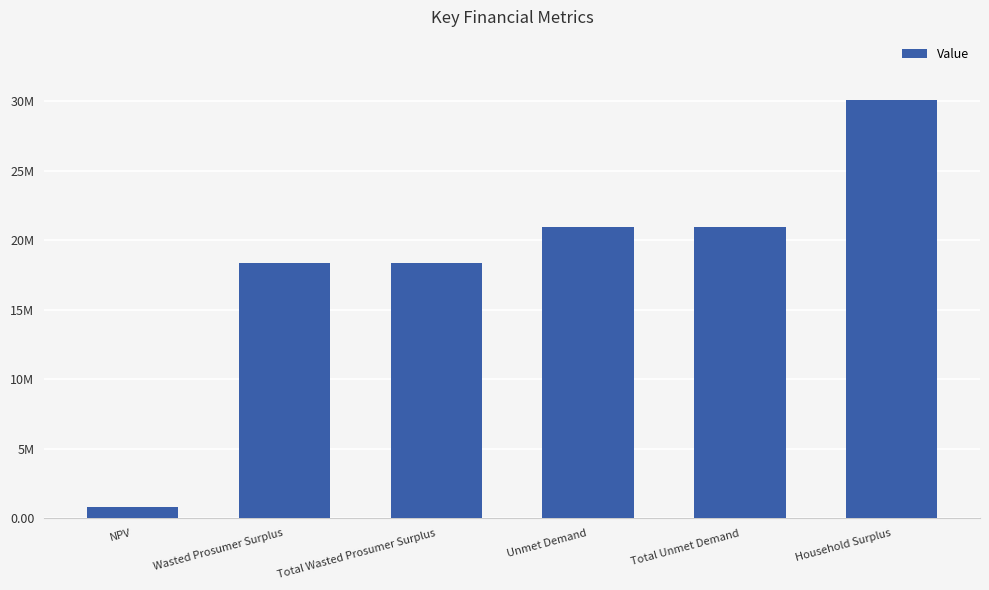

Does the chart contain any negative values?

No